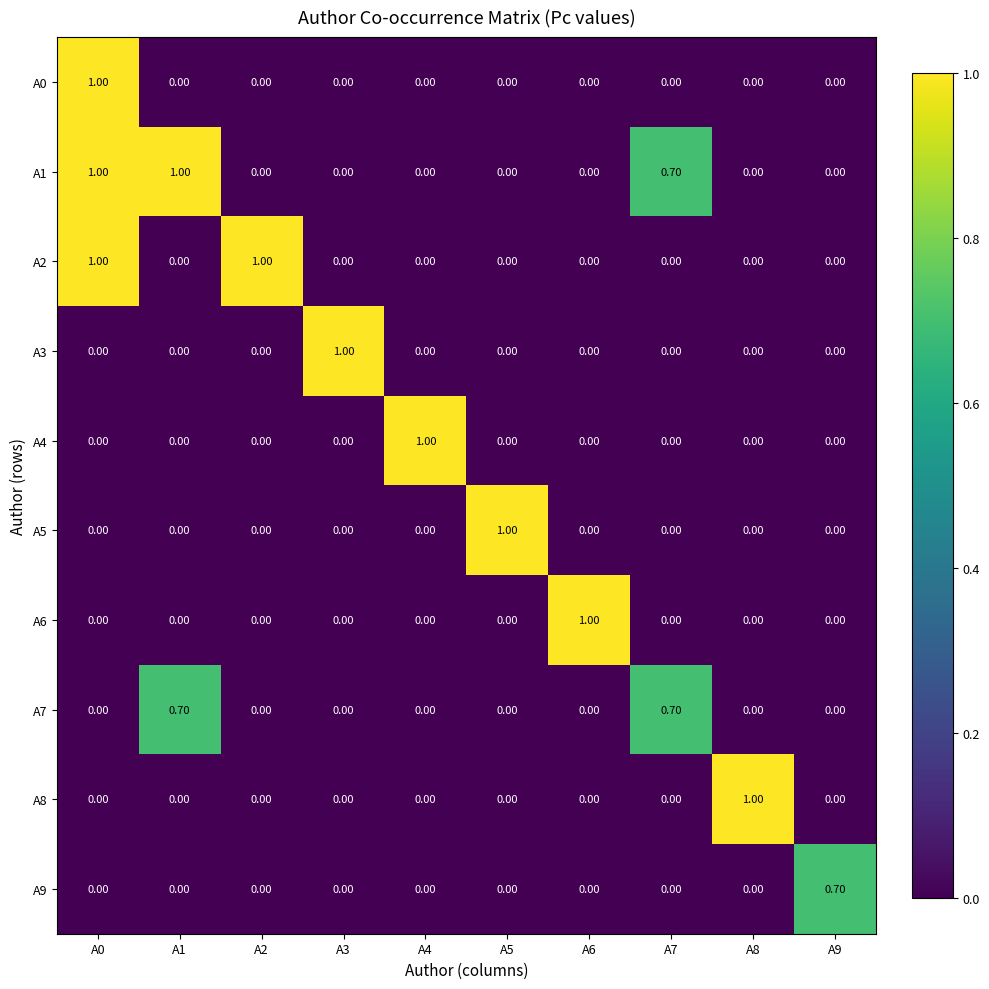

What is the difference between the second highest and minimum values in the A1 series?

1.0